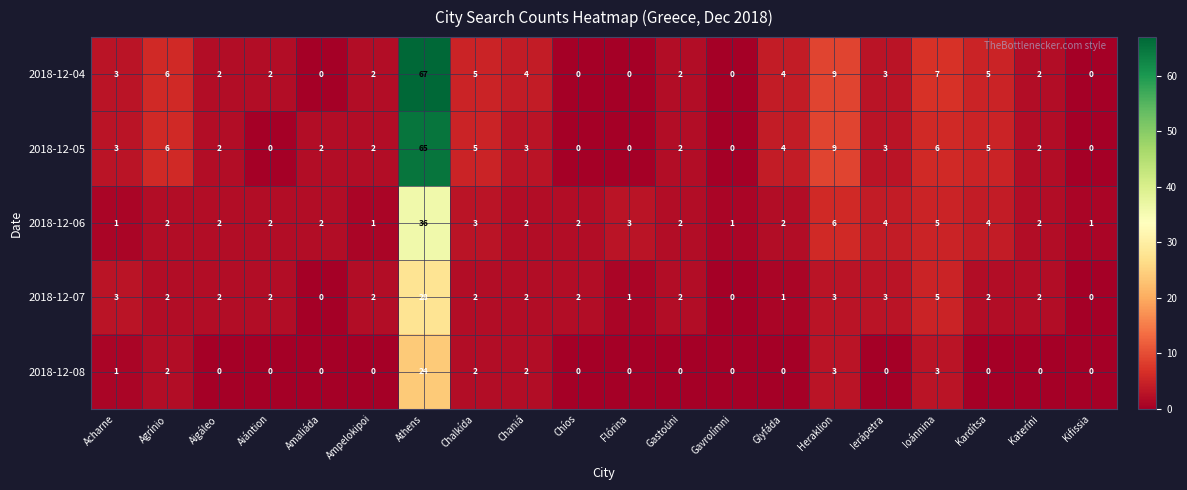

How many series are shown in this chart?

5